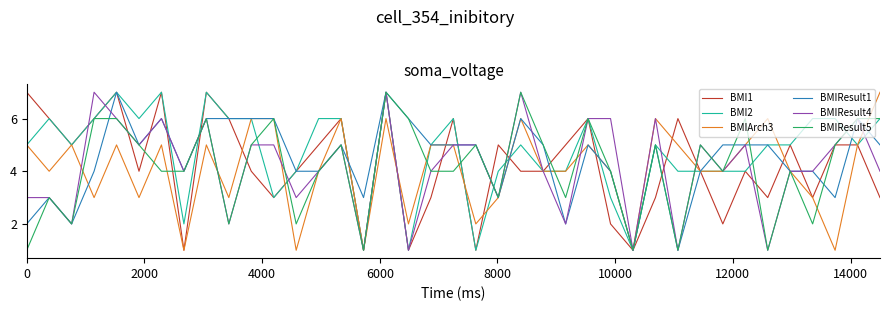

What is the greatest value displayed?

7